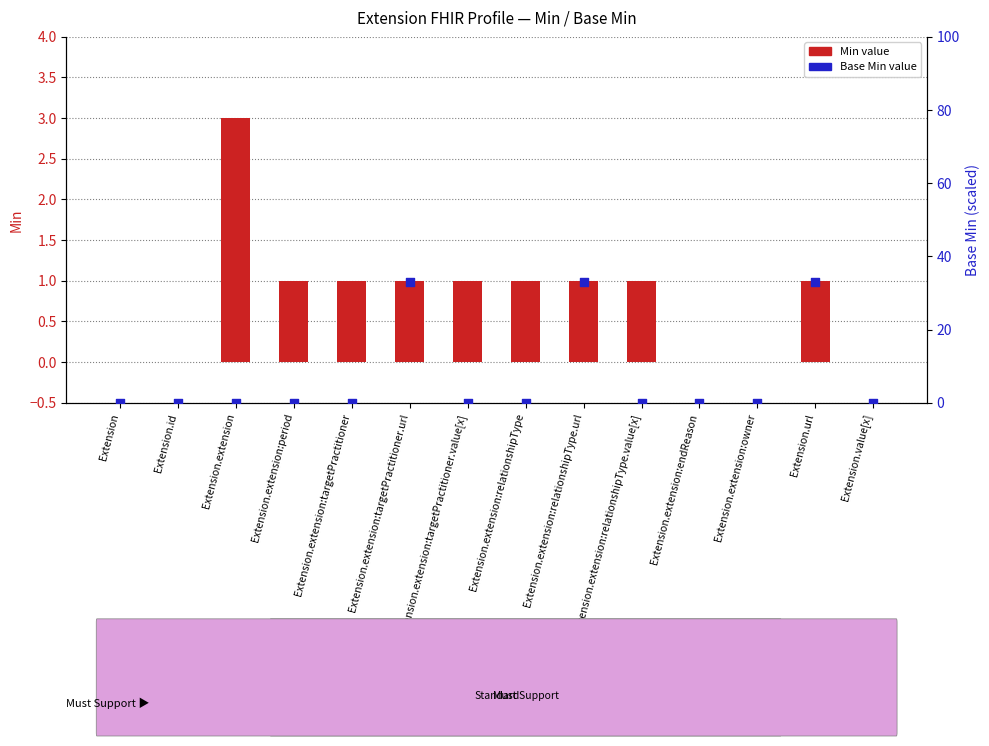

Which series has the largest total across all categories?

Base Min value